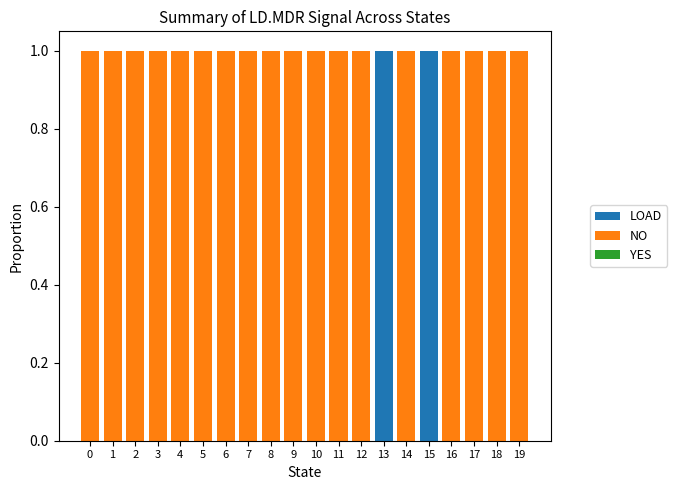

Is it true that LOAD equals -1 at 18?

False